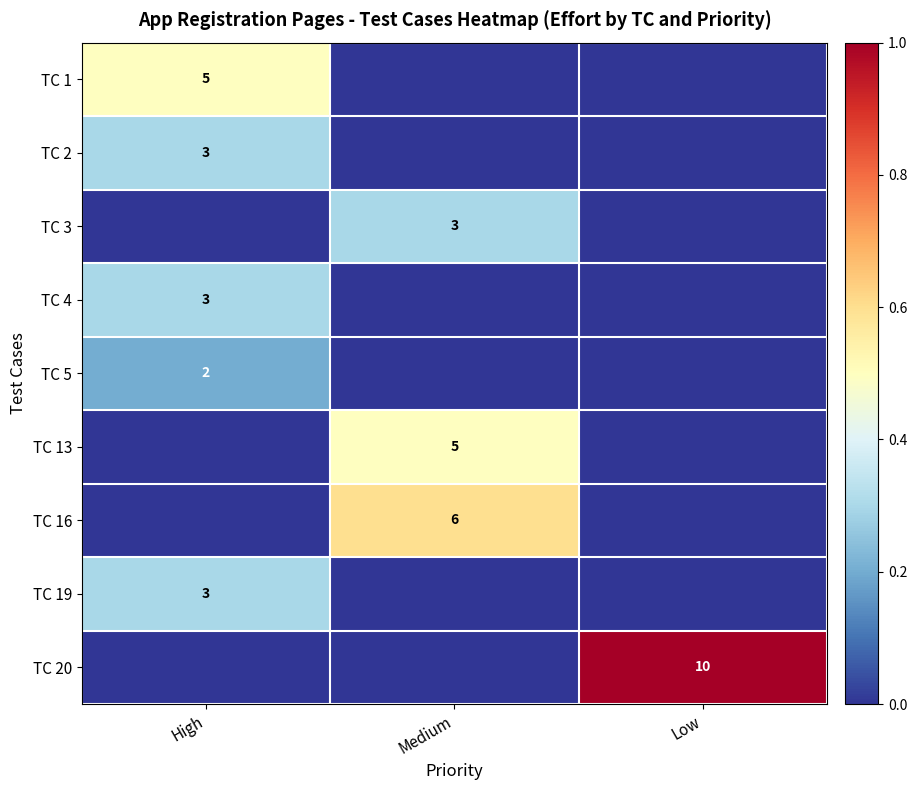

The value of TC 3 at Medium is 3. True or false?

True